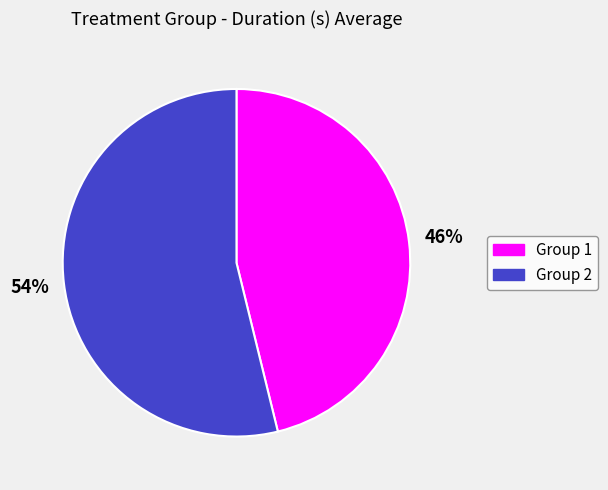

Between Group 2 and Group 1, which is larger?

Group 2